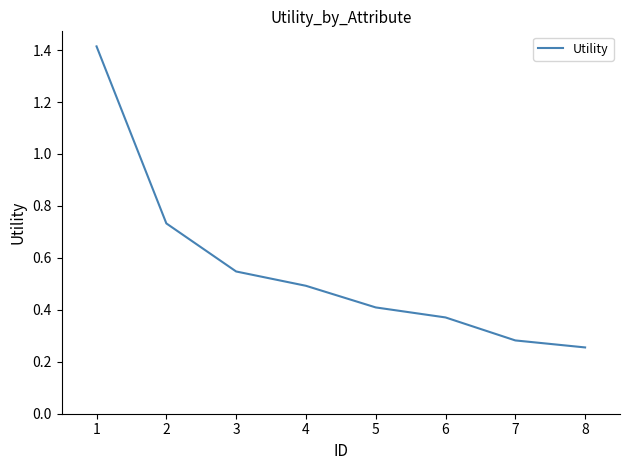

Is this an area chart (filled region under the line)?

No